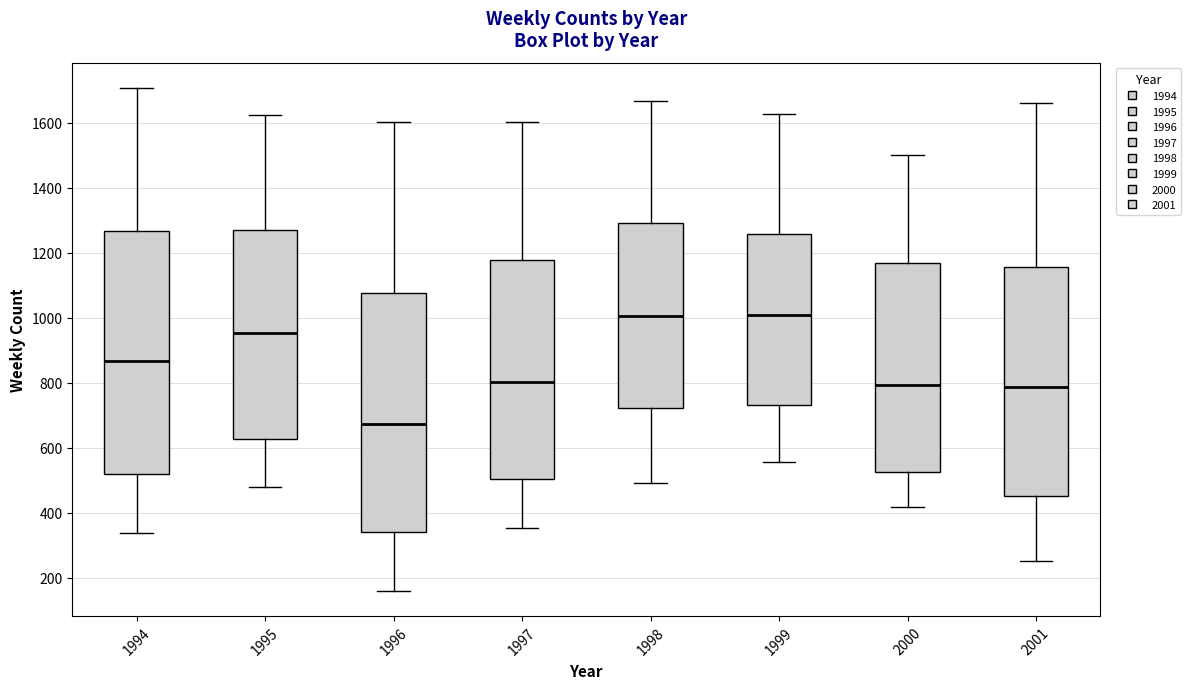

Reading left to right, read every box against the y-axis: the position of its median line, the range the box covers, and the ends of its whiskers. The values are not printed on the chart, so give them approximately, as read against the axis.

1994: median 860, box 520 to 1260, whiskers 340 to 1700
1995: median 960, box 620 to 1280, whiskers 480 to 1620
1996: median 680, box 340 to 1080, whiskers 160 to 1600
1997: median 800, box 500 to 1180, whiskers 360 to 1600
1998: median 1000, box 720 to 1300, whiskers 500 to 1660
1999: median 1000, box 740 to 1260, whiskers 560 to 1620
2000: median 800, box 520 to 1160, whiskers 420 to 1500
2001: median 780, box 460 to 1160, whiskers 260 to 1660